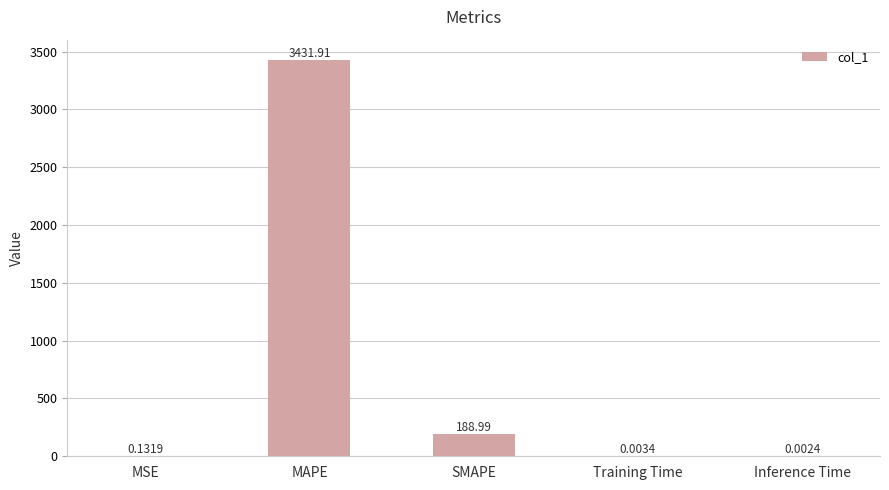

Where is the data nearest to the value 1715?

SMAPE